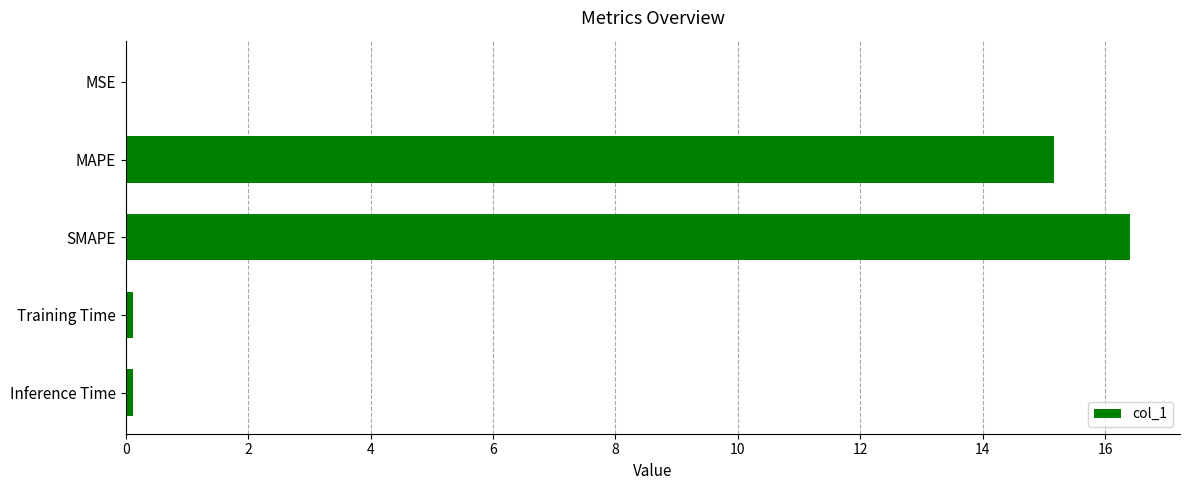

True or false: the data shows 10.3 at SMAPE.

False